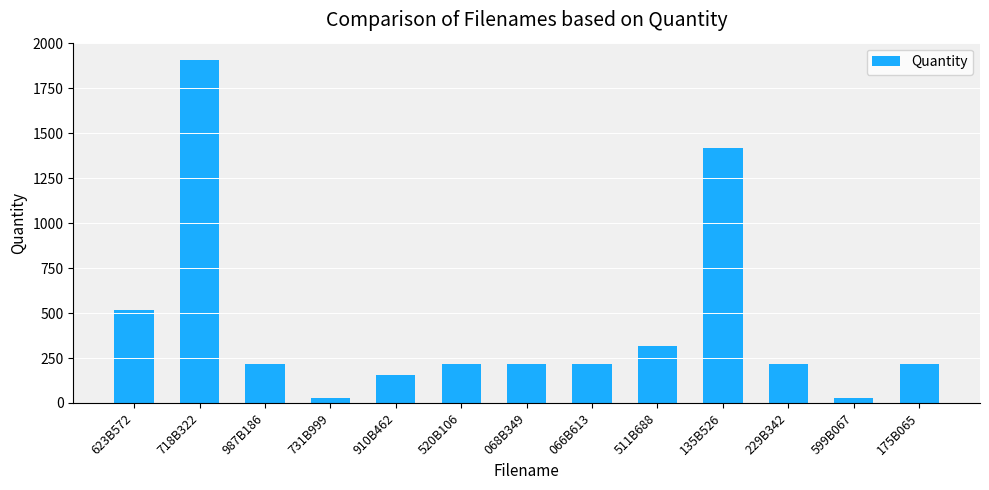

The chart shows a value of 324 at 987B186. True or false?

False